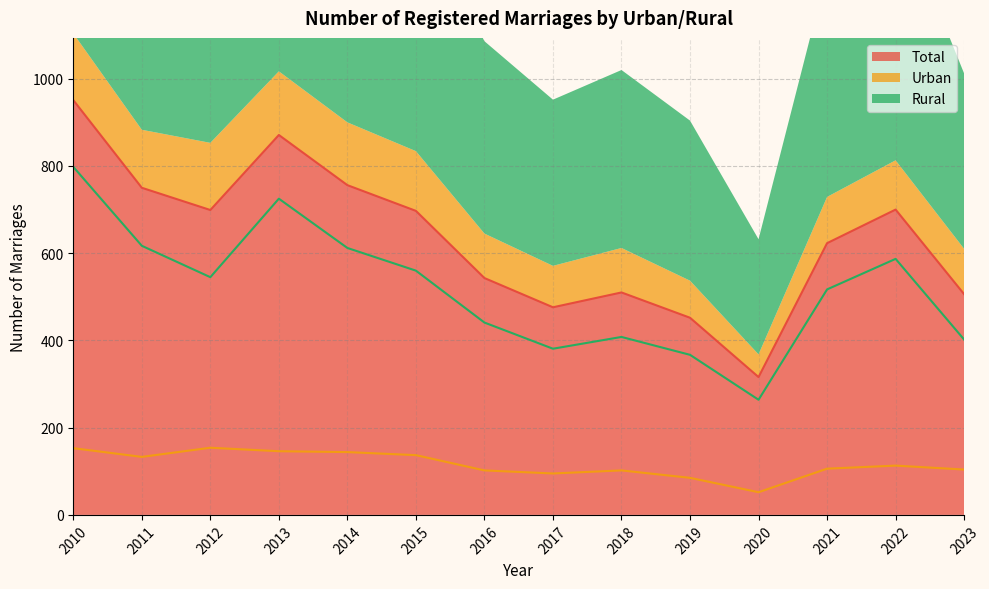

What is the value of the Total point at the 2nd from the left?

750